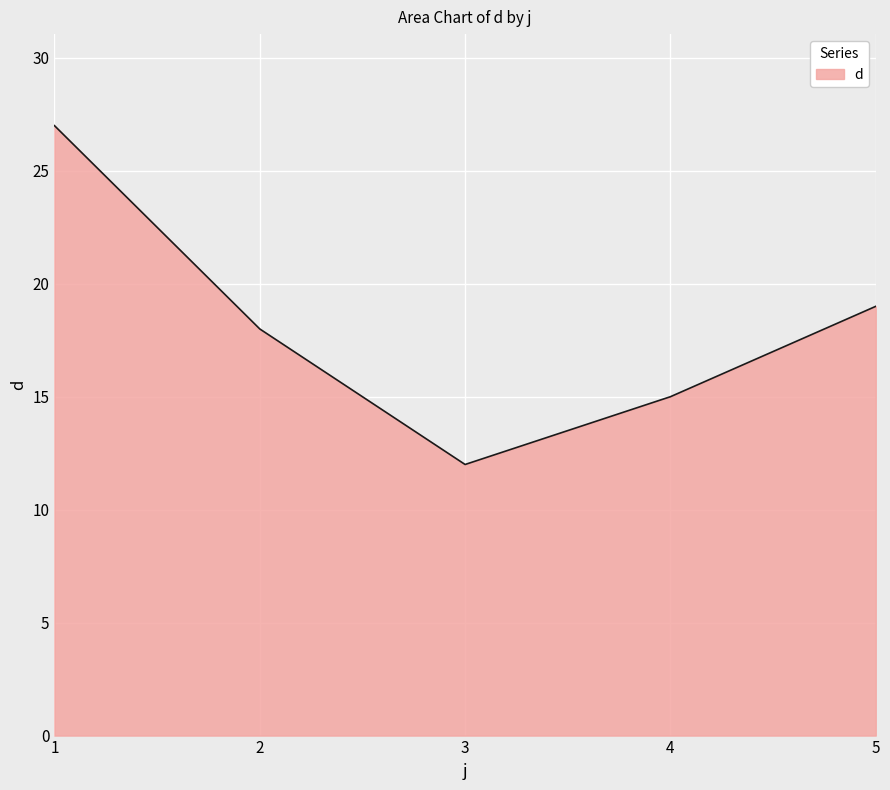

How many lines are shown in the chart?

1